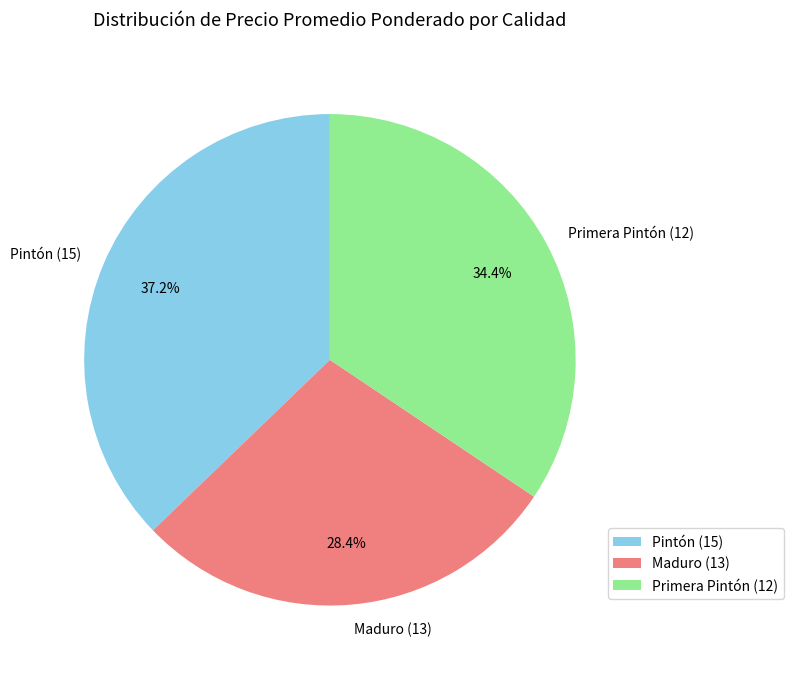

Is there a majority slice in this chart?

No